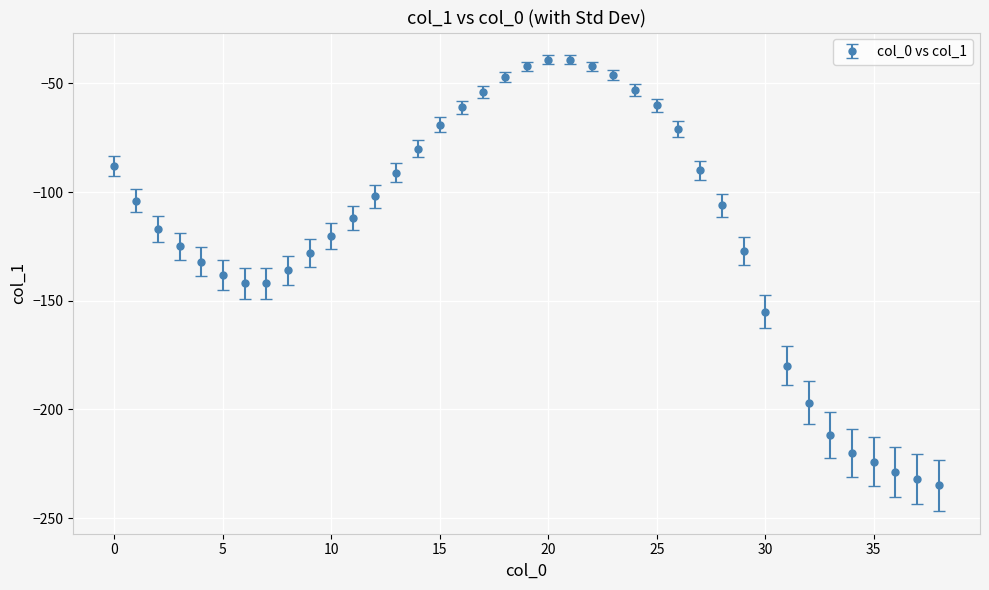

What is the sum of all values?

-4587